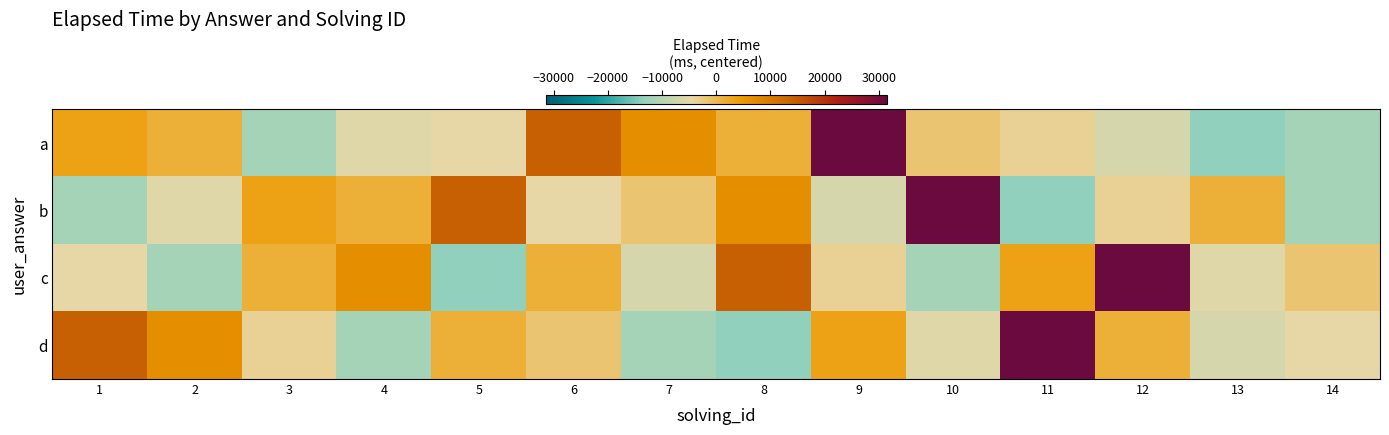

At which category is the sum across all series the highest?

9